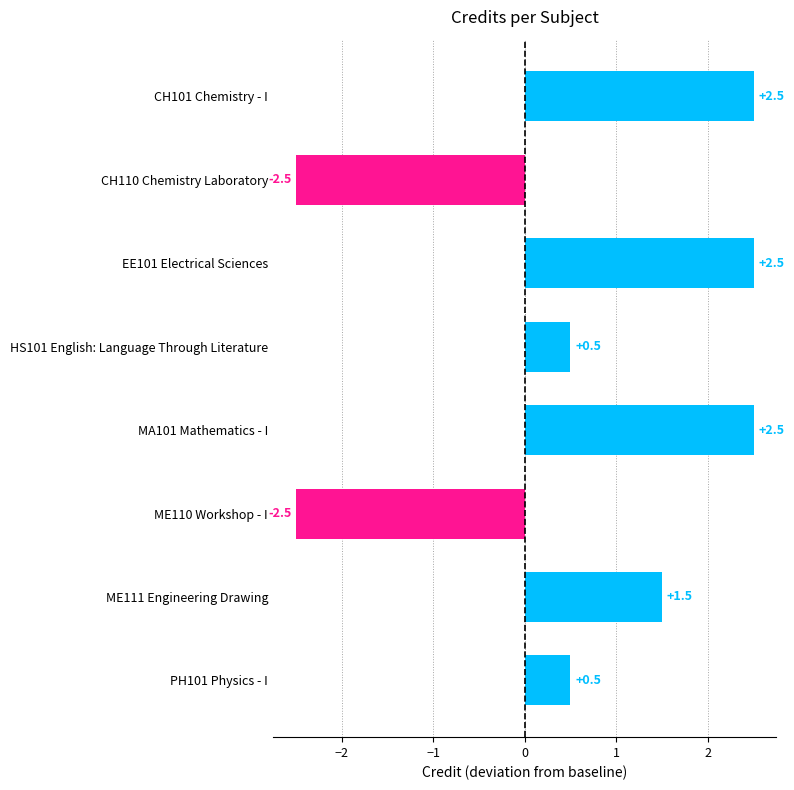

Does the chart contain stacked bars?

No